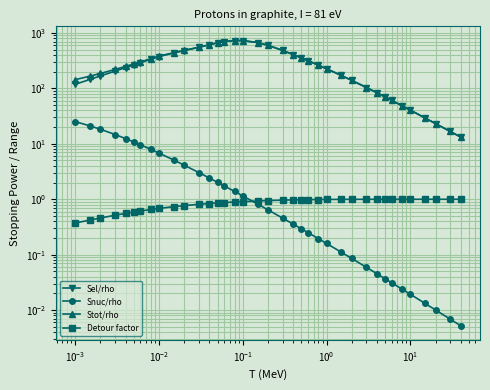

What is the highest value of the Detour factor series?

1.0